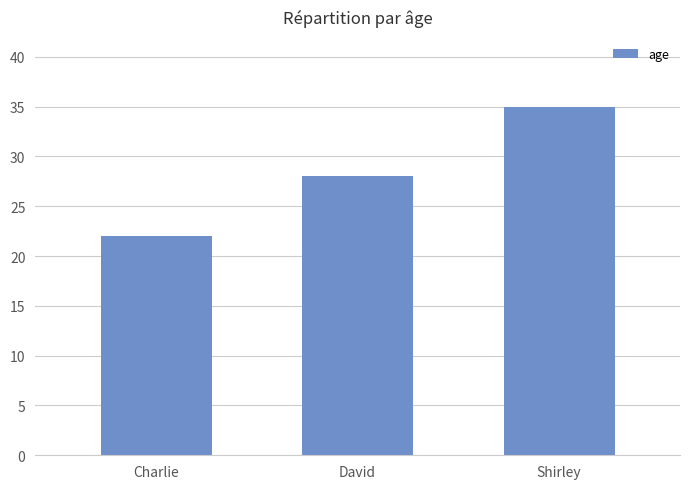

What is the change in value from Charlie to Shirley?

+13